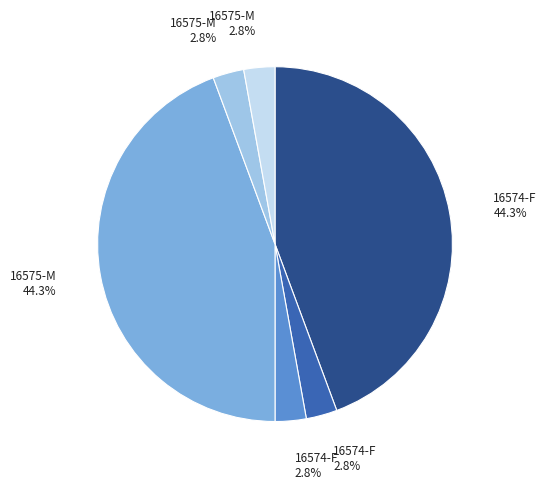

Is there any slice that represents more than half of the pie?

No